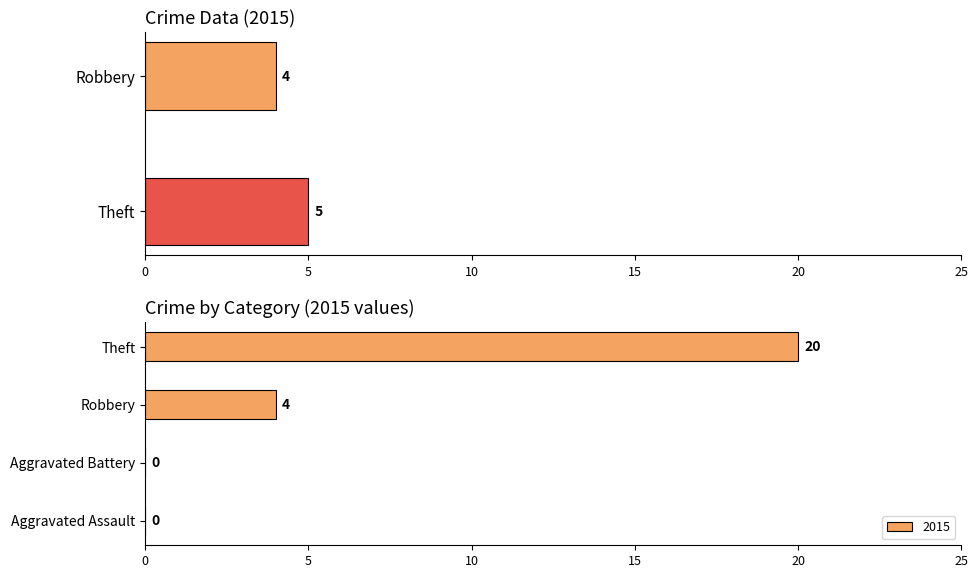

Are the bars grouped side by side (vs. stacked)?

Yes